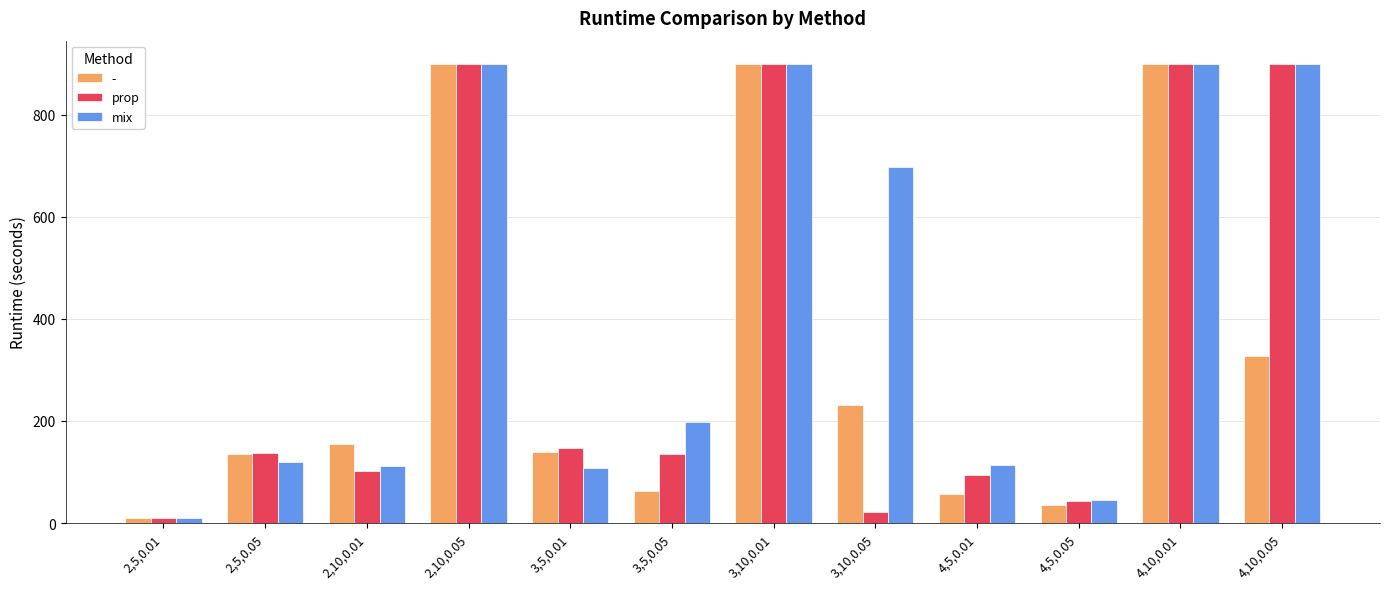

What is the difference between the second highest and second lowest values in the - series?

864.0